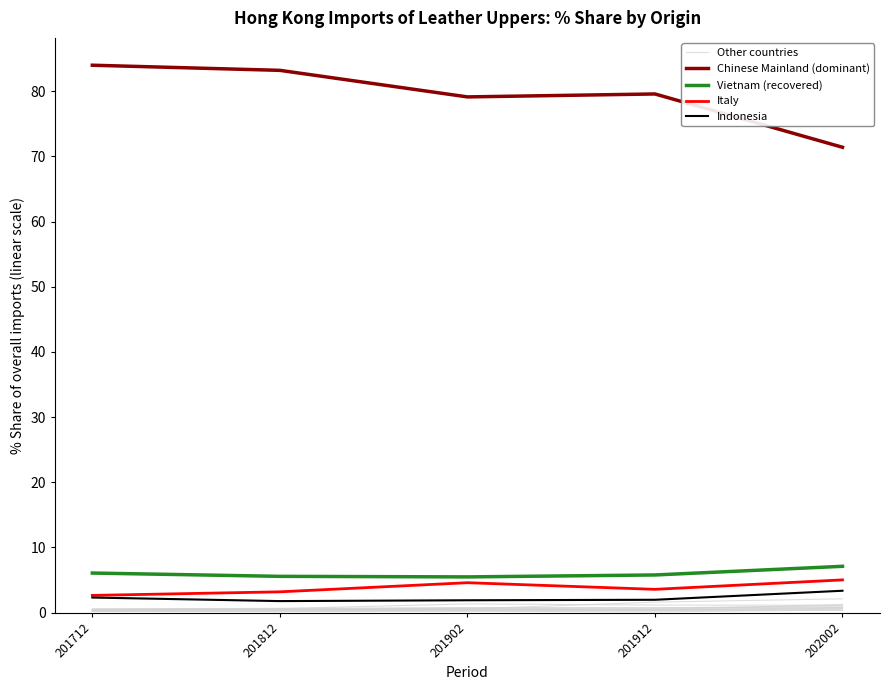

Which series has the largest total across all categories?

Chinese Mainland (dominant)